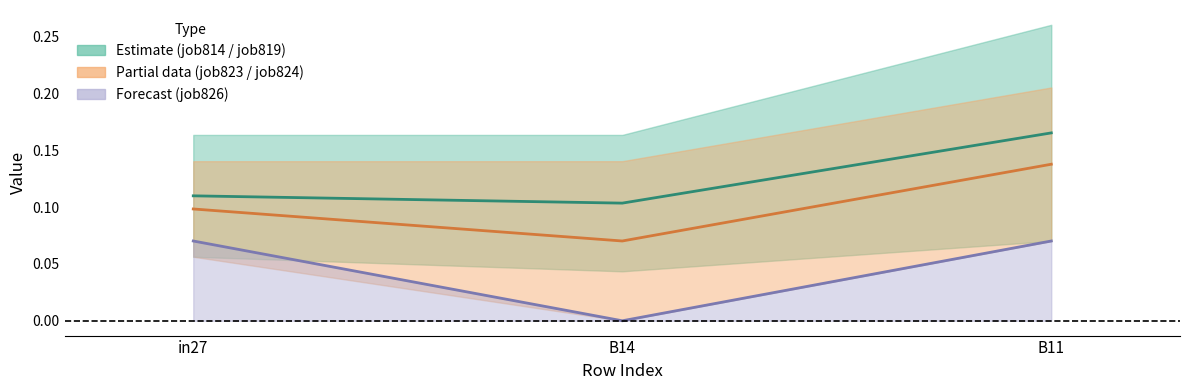

Does the chart display data point markers on the line(s)?

No